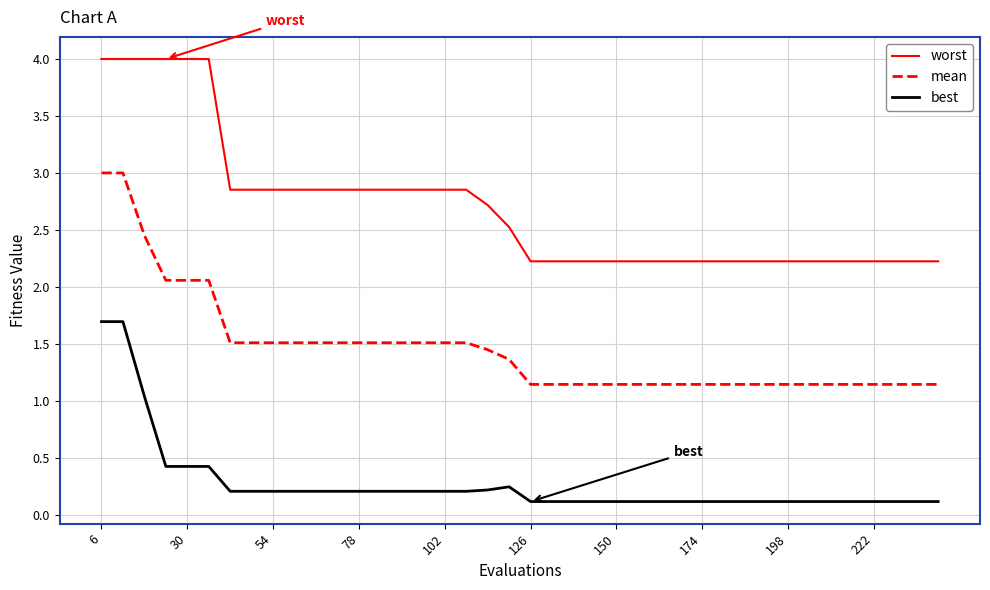

True or false: best and mean cross at least once.

False